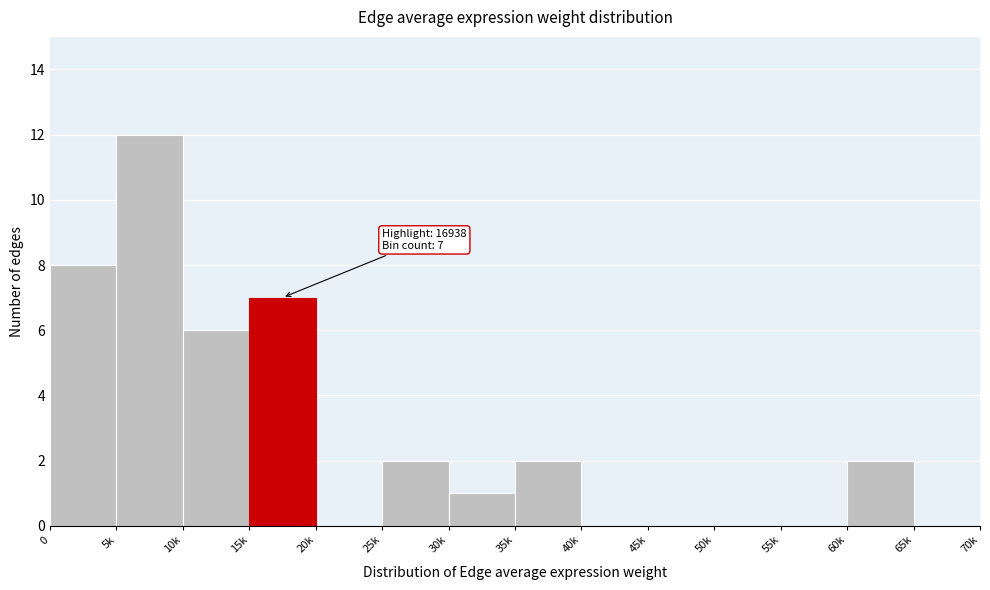

Reading left to right, what are all the values shown in this chart?

0=8	5k=12	10k=6	15k=7	20k=0	25k=2	30k=1	35k=2	40k=0	45k=0	50k=0	55k=0	60k=2	65k=0